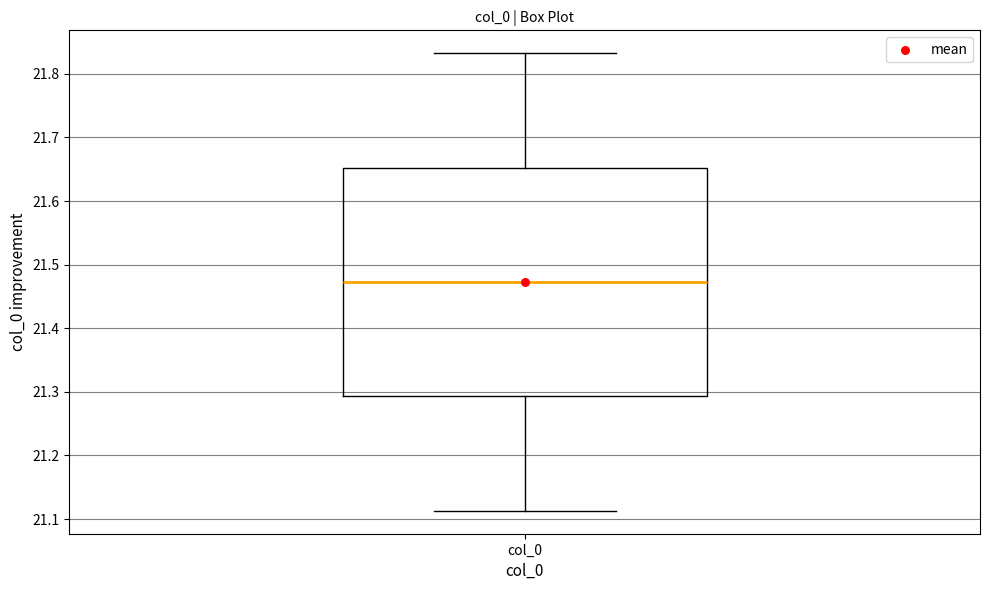

Transcribe this box plot: give where the median line is, the range the box spans, and where the two whiskers end, as read against the y-axis. The values are not printed on the chart, so give them approximately, as read against the axis.

median 21.47, box 21.29 to 21.65, whiskers 21.11 to 21.83